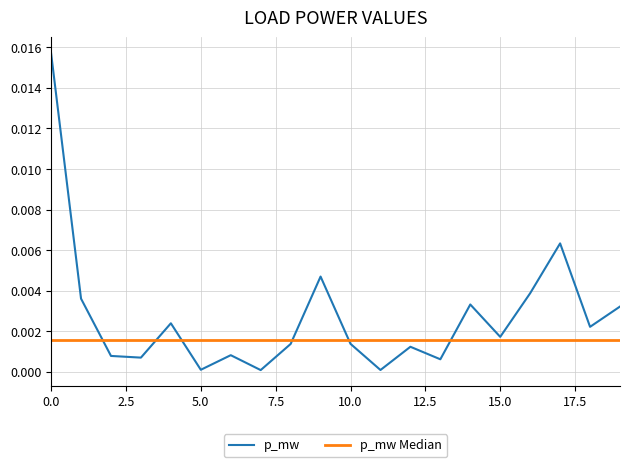

True or false: p_mw has more than 1 points higher than both neighbors.

True